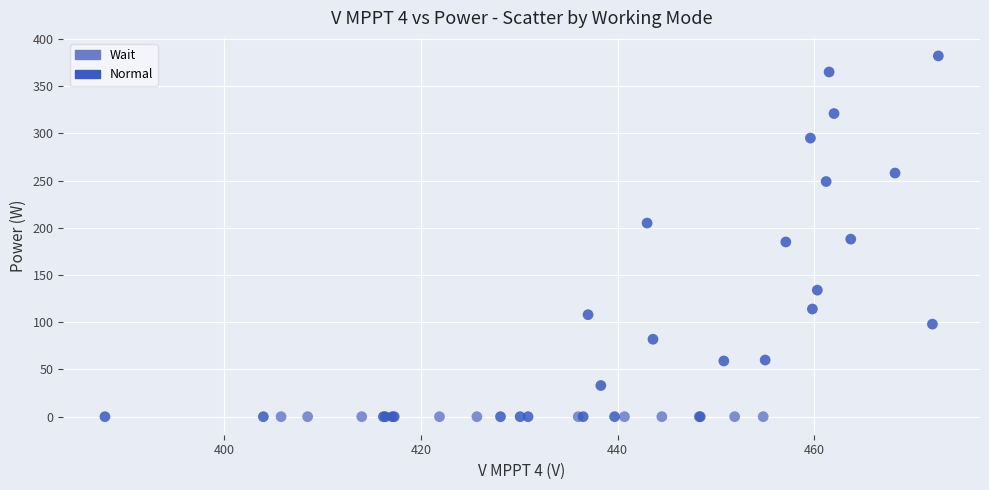

Which series contains the highest Y value?

Normal